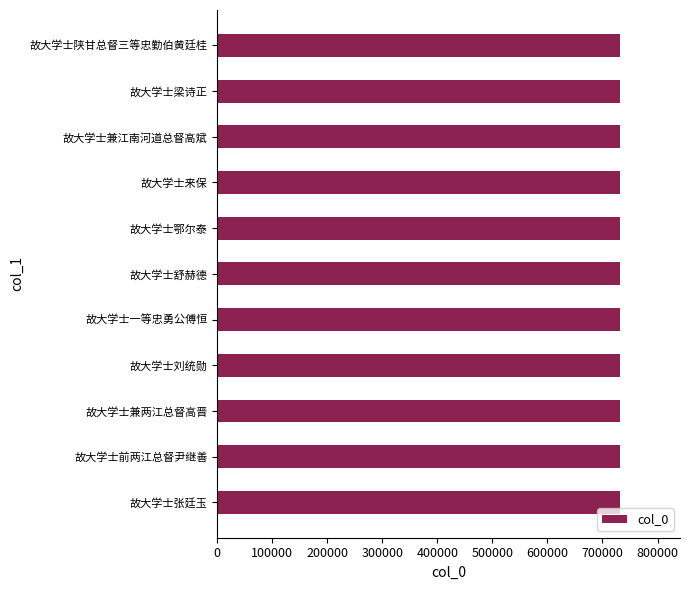

What is the maximum value shown in the chart?

731183